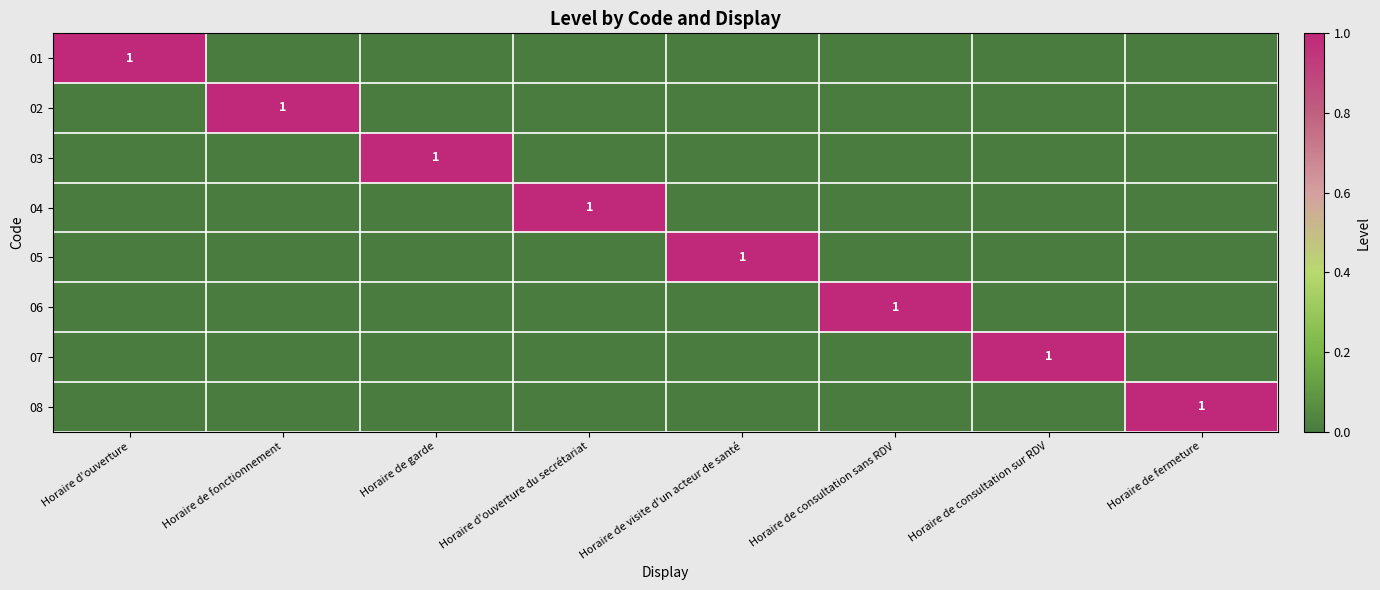

The value of 05 at Horaire de visite d'un acteur de santé is 2. True or false?

False